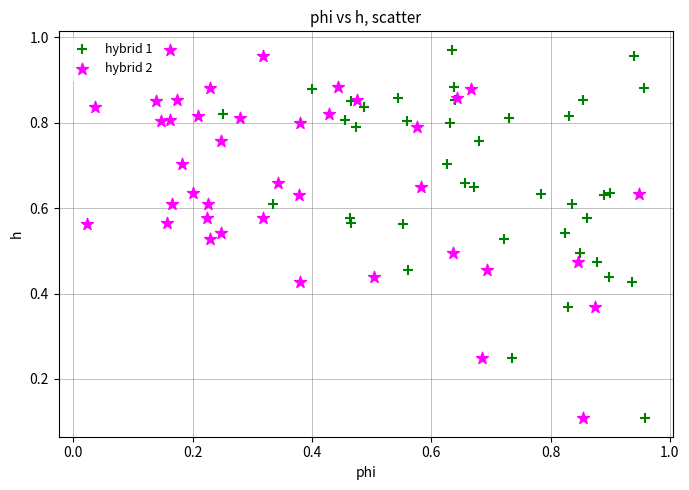

What are all the series names shown in the legend?

hybrid 1, hybrid 2